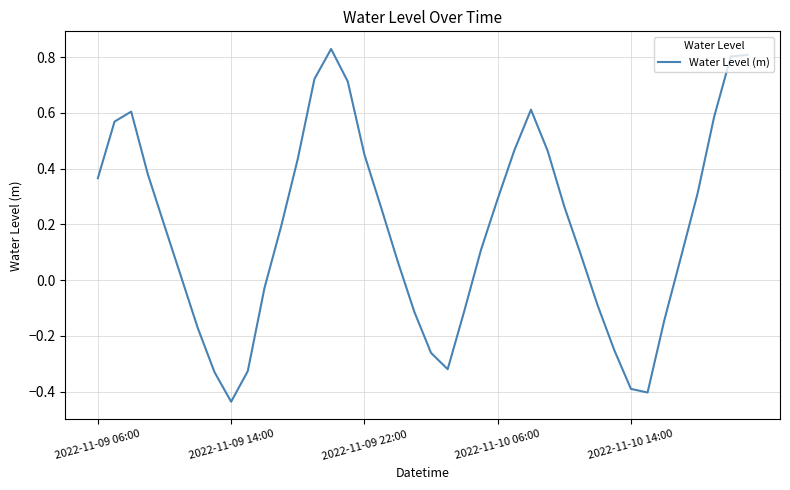

What is the difference between the maximum and minimum values?

1.3